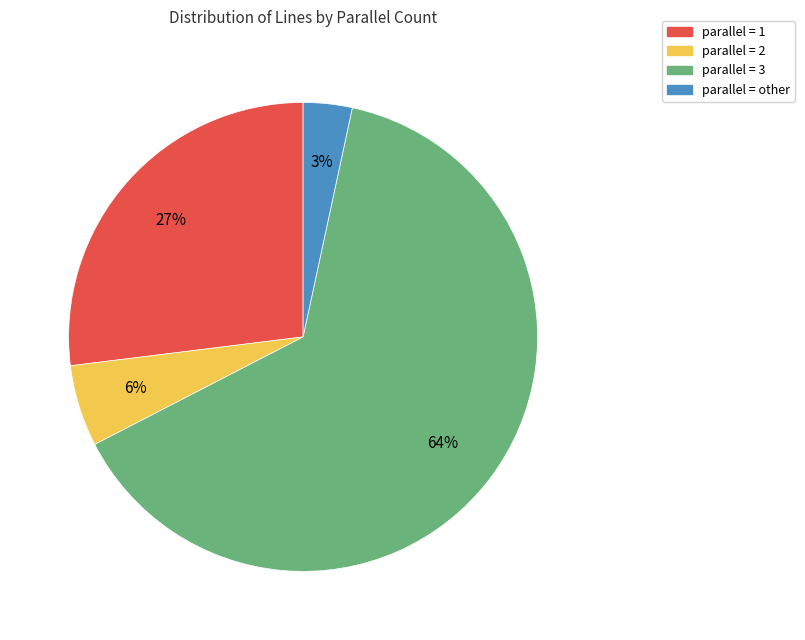

To the nearest percent, what percentage of the pie is parallel = 1?

27%